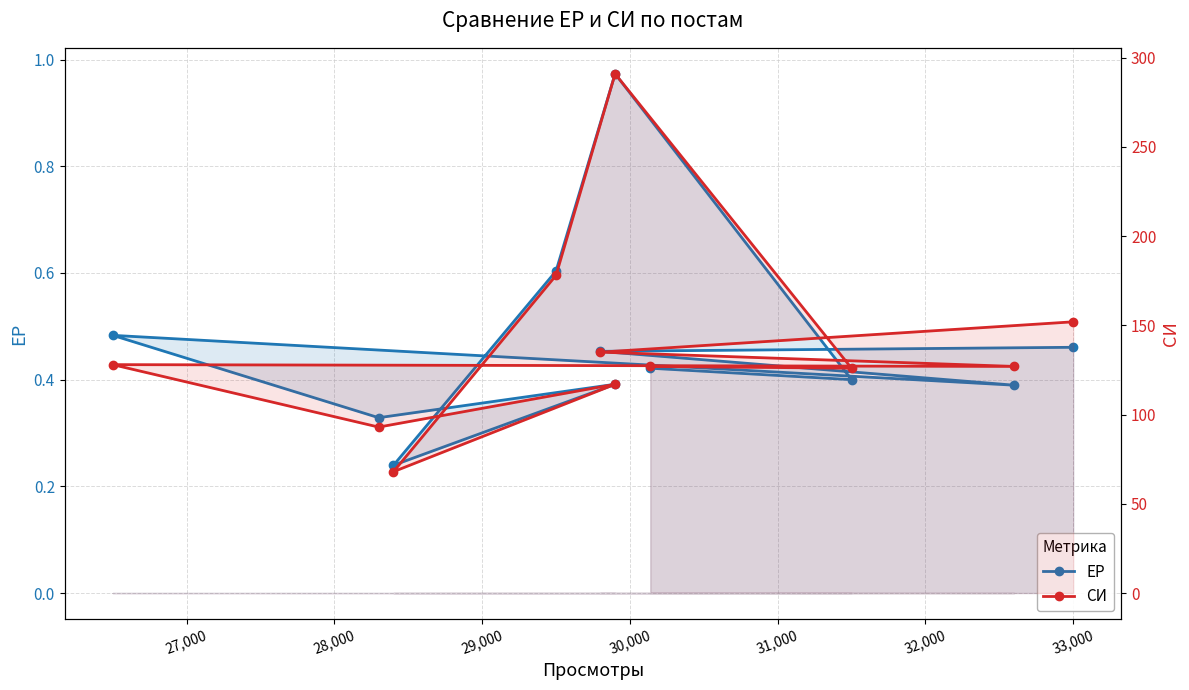

How many data points in СИ are less than 127?

4